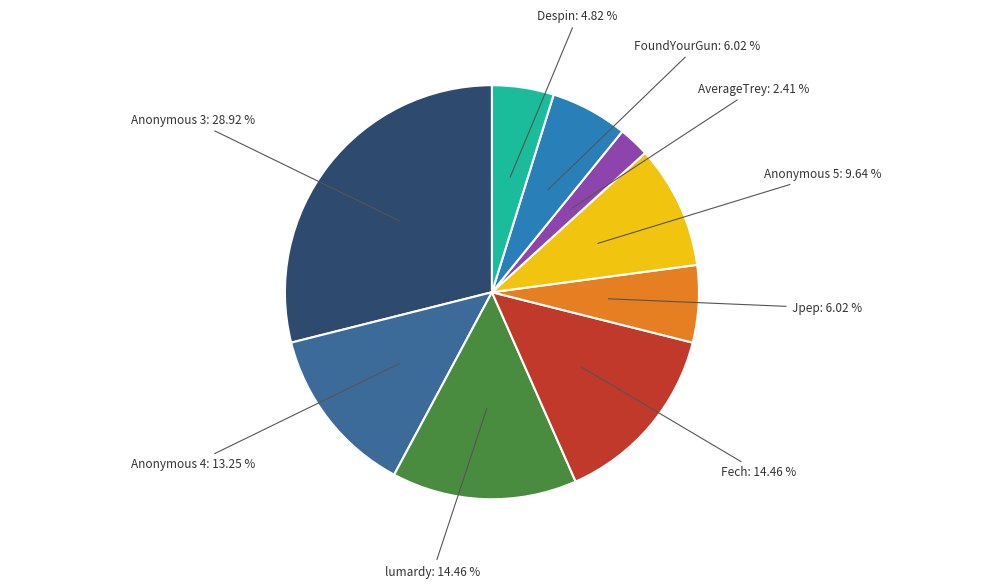

Is there a majority slice in this chart?

No